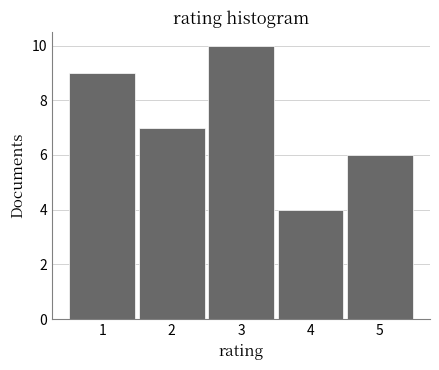

Over which range of the x-axis is the bar tallest?

2.5 to 3.5